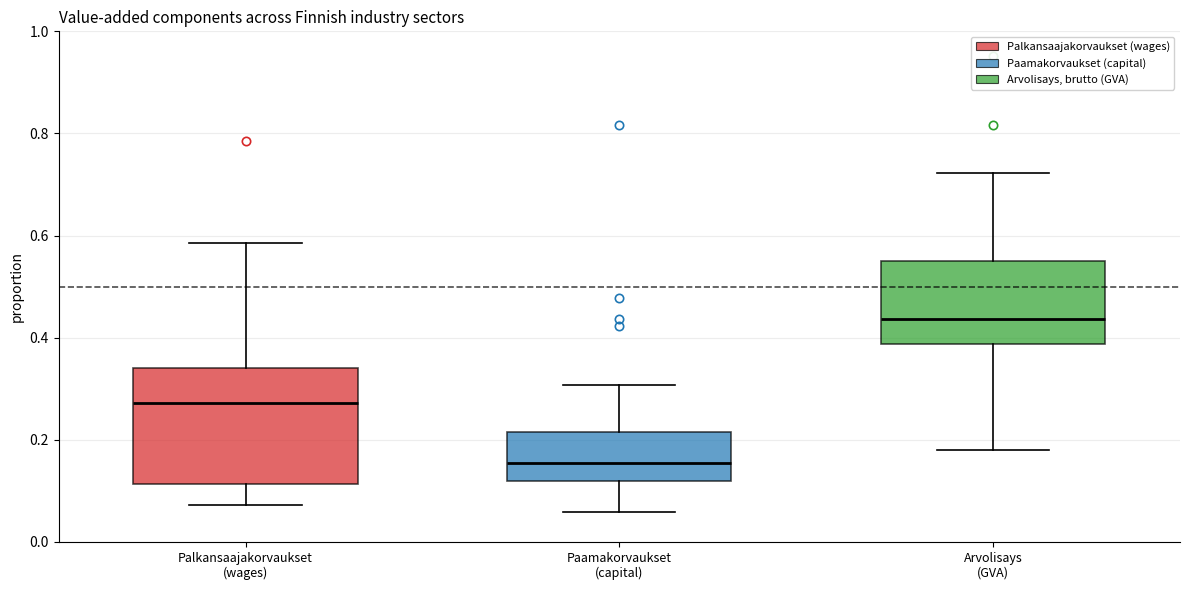

Which box has the lowest median line?

Paamakorvaukset (capital)